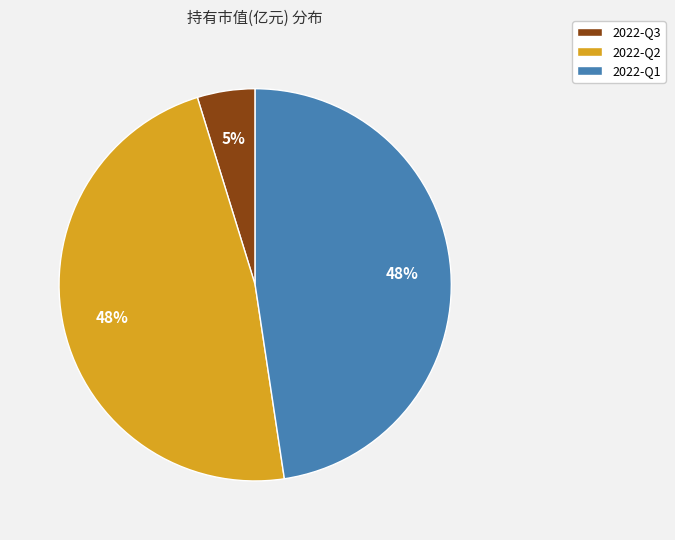

What is the smallest slice in the pie chart?

2022-Q3